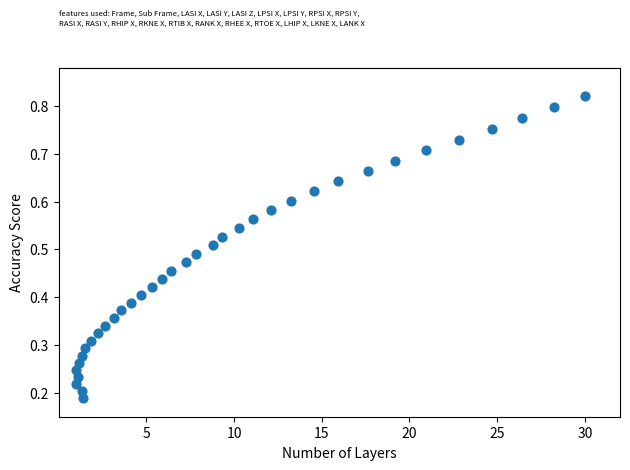

What is the range of X values (max minus min)?

29.0